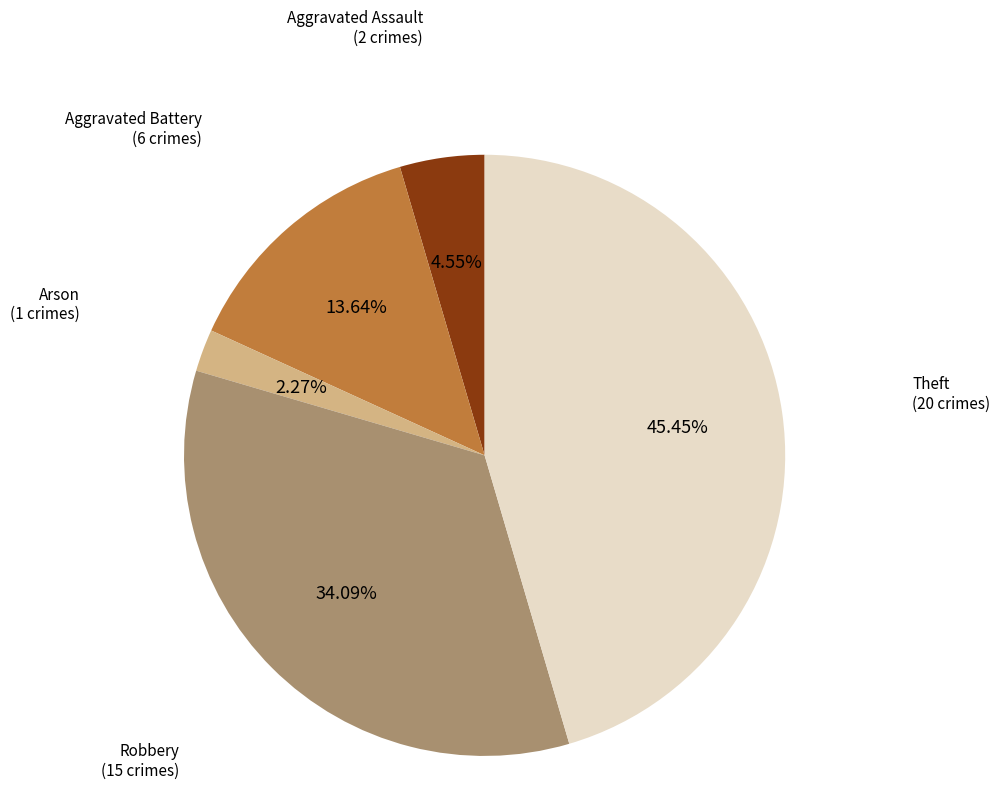

How many slices are in this pie chart?

5